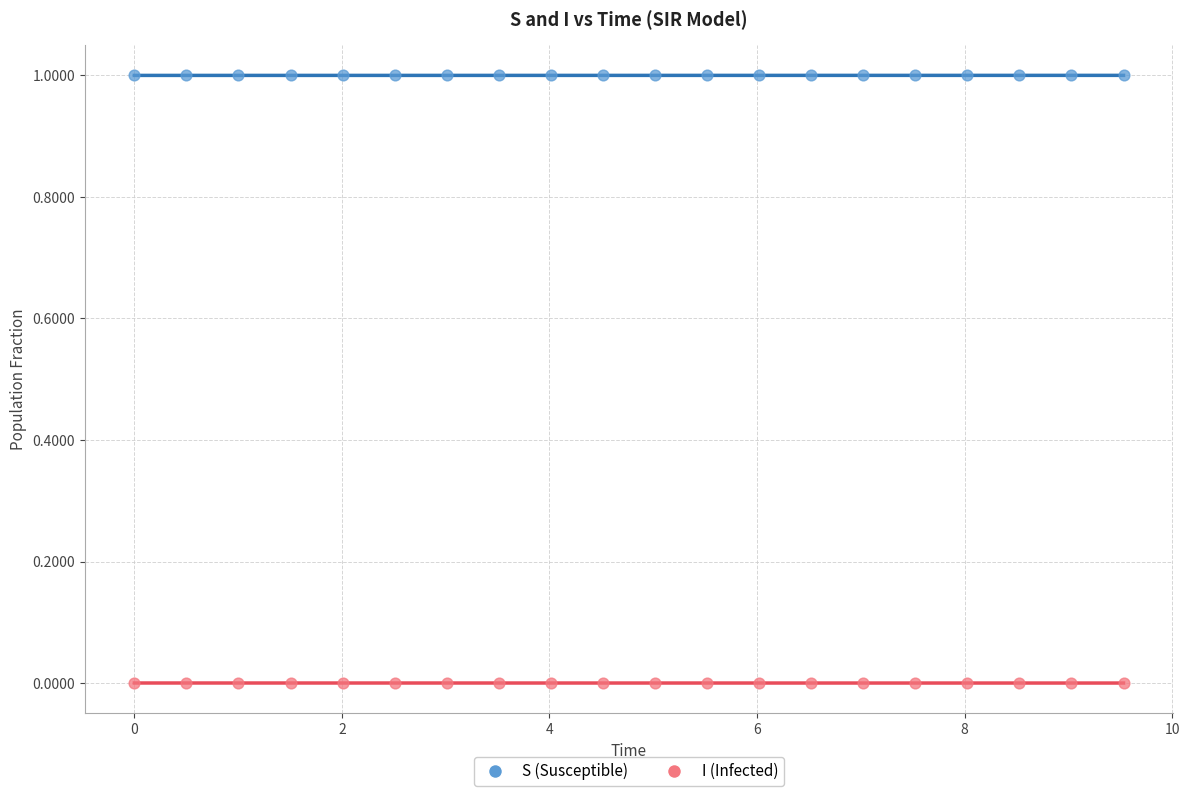

Which series reaches the maximum Y coordinate?

S (Susceptible)